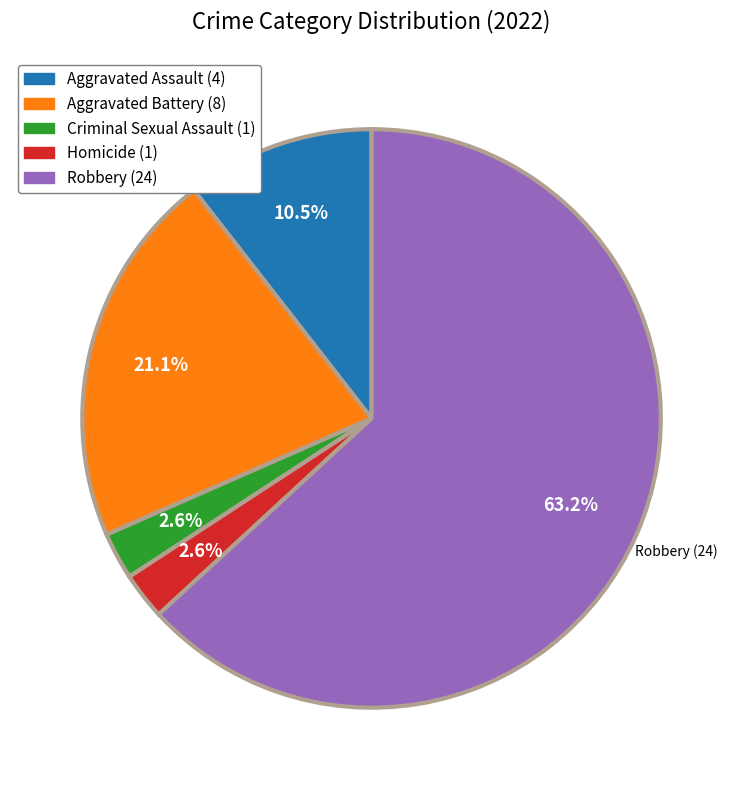

To the nearest percent, what is the difference between the Robbery and Aggravated Battery slice percentages?

42%